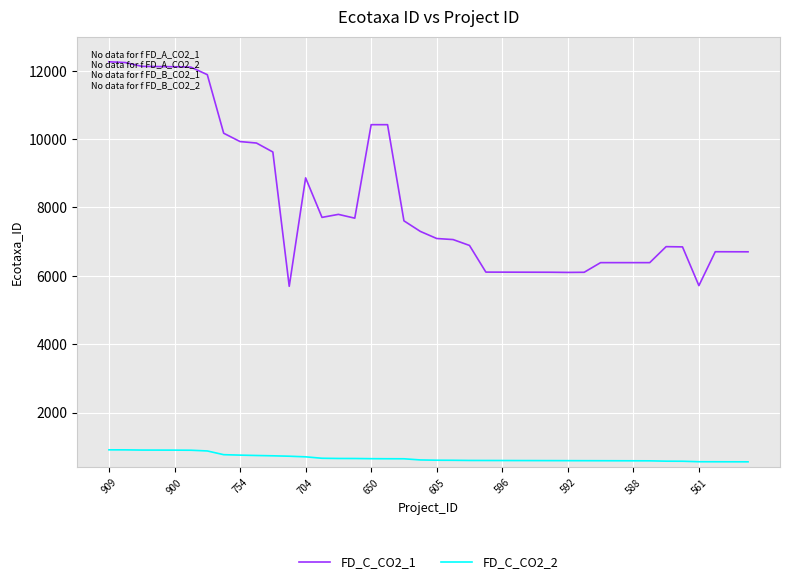

What is the difference between the maximum and minimum values in the FD_C_CO2_1 series?

6568